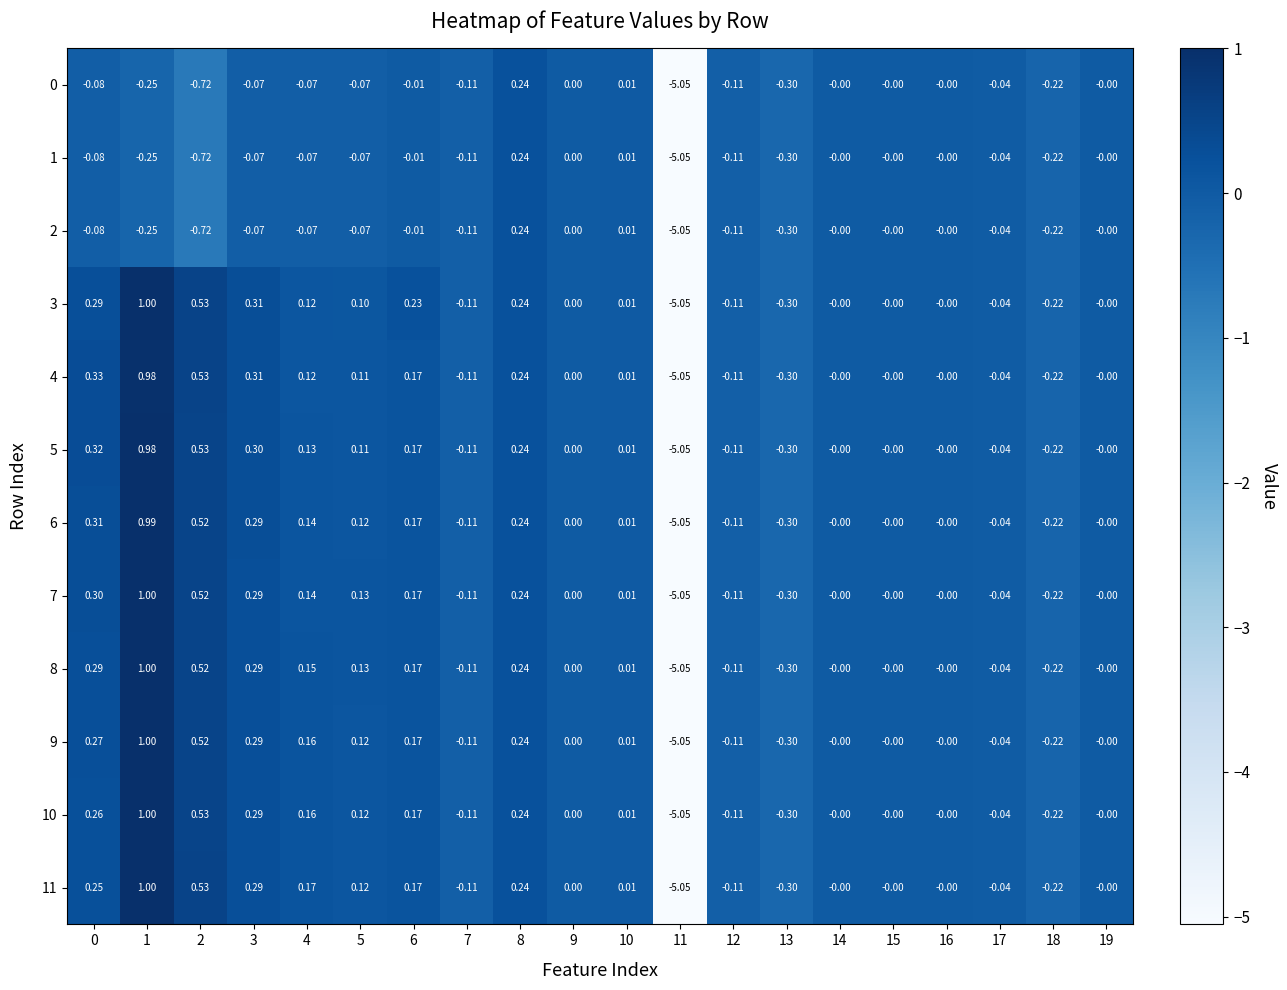

Is the value of 9 at 11 greater than the value of 5 at 12?

No